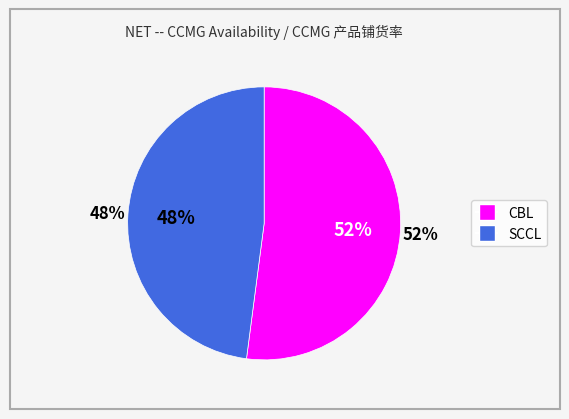

Does SCCL account for over 50% of the chart?

No